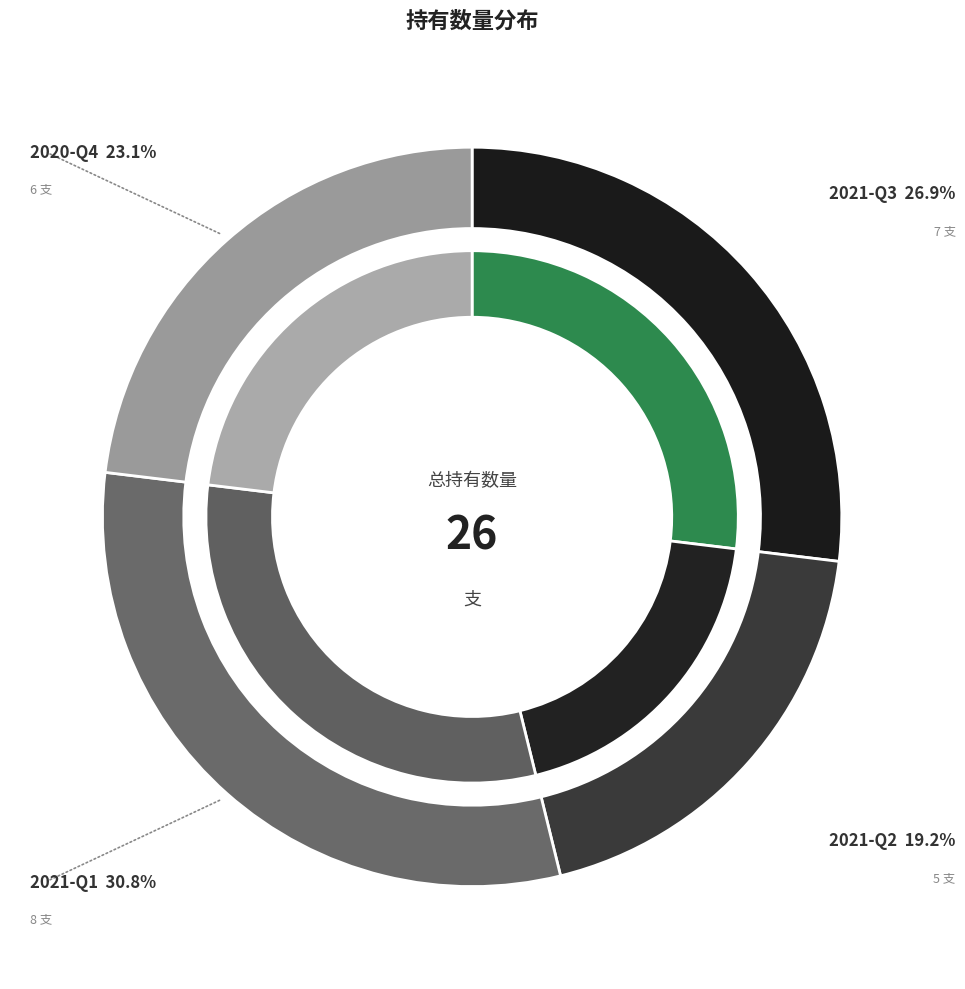

To the nearest percent, what is the combined percentage of 2021-Q1 and 2021-Q3?

58%